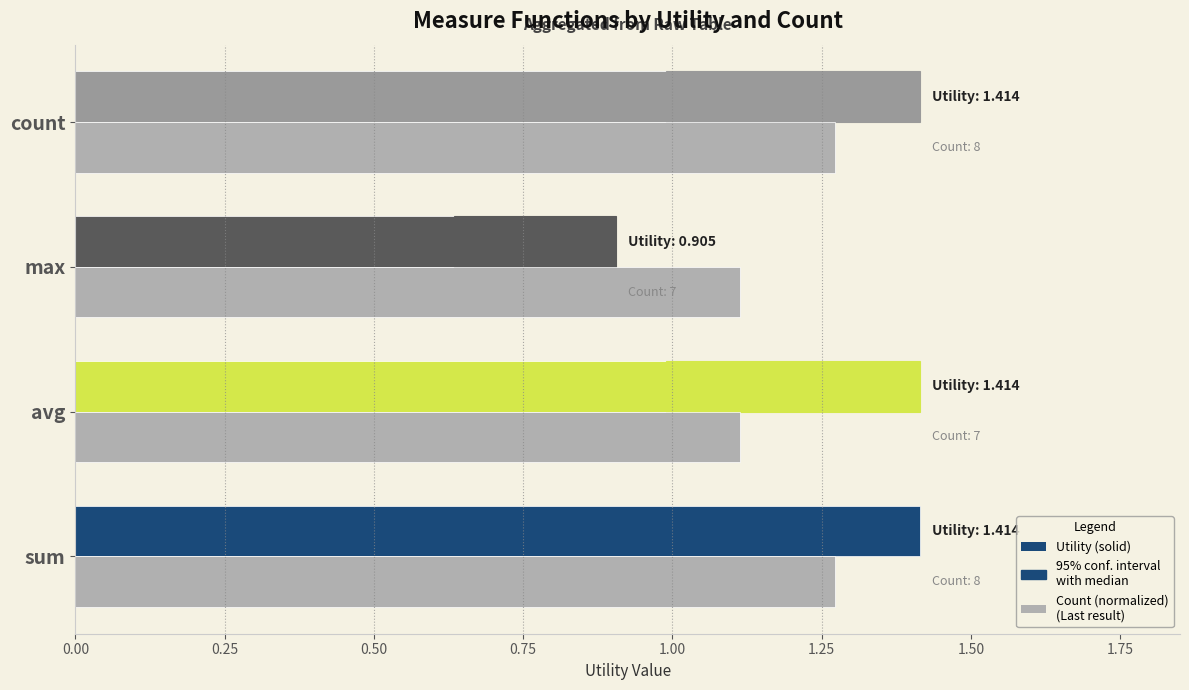

Which series has the widest spread of values?

Utility